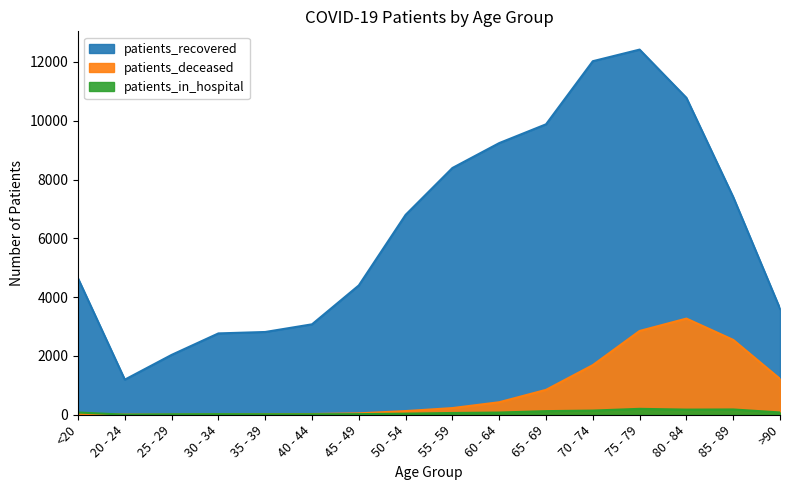

Which series has the largest total across all categories?

patients_recovered